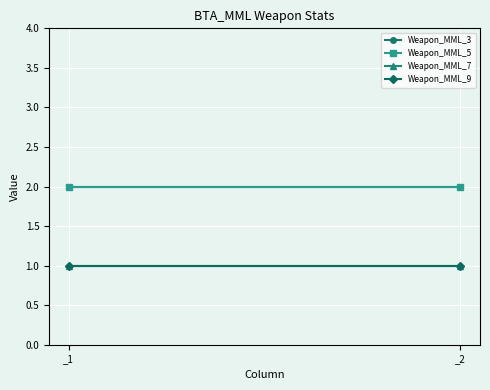

The value of Weapon_MML_9 at _2 is 1. True or false?

True